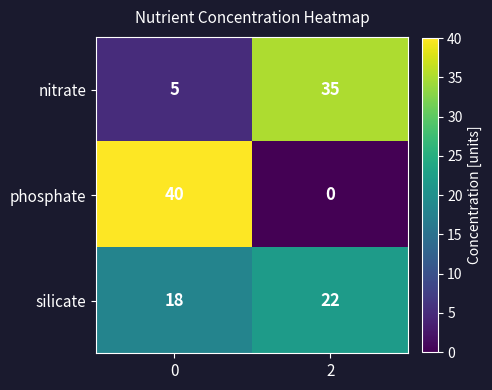

True or false: silicate has a value of 26 at 0.

False